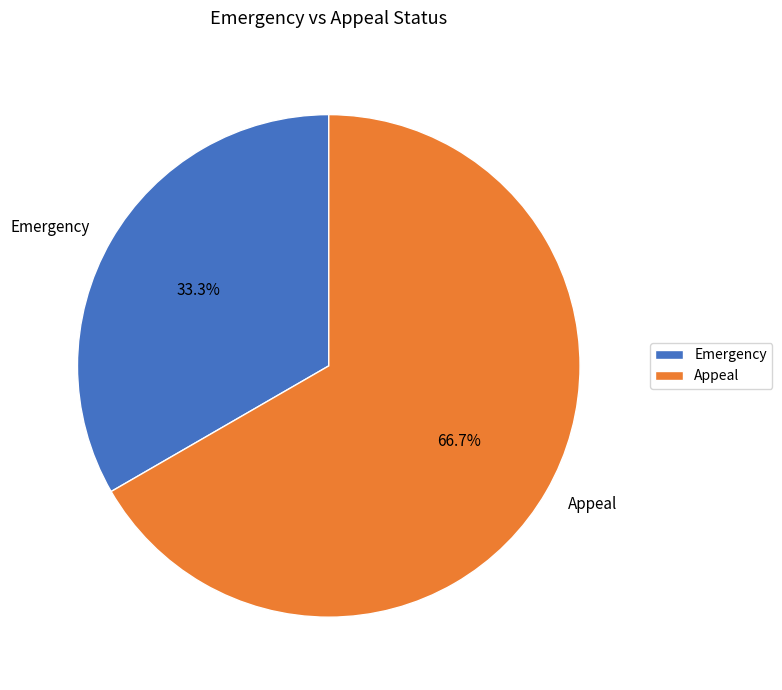

Approximately how many times larger is the value at Emergency compared to Appeal?

0.5